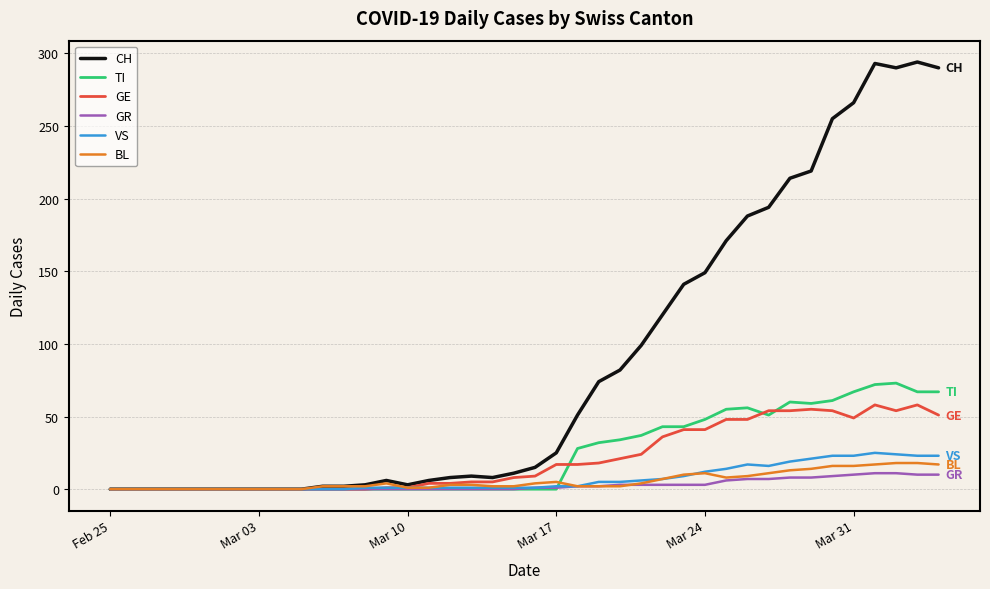

How many series are shown in this chart?

6